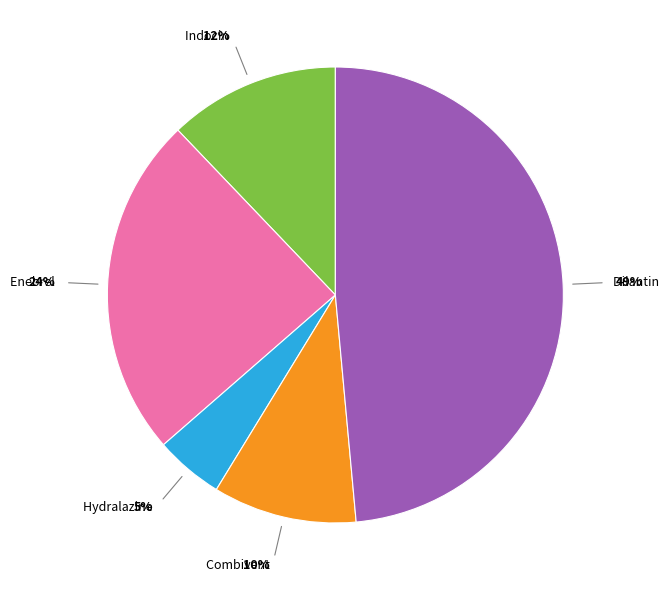

The Dilantin slice represents 58% of the pie. True or false?

False